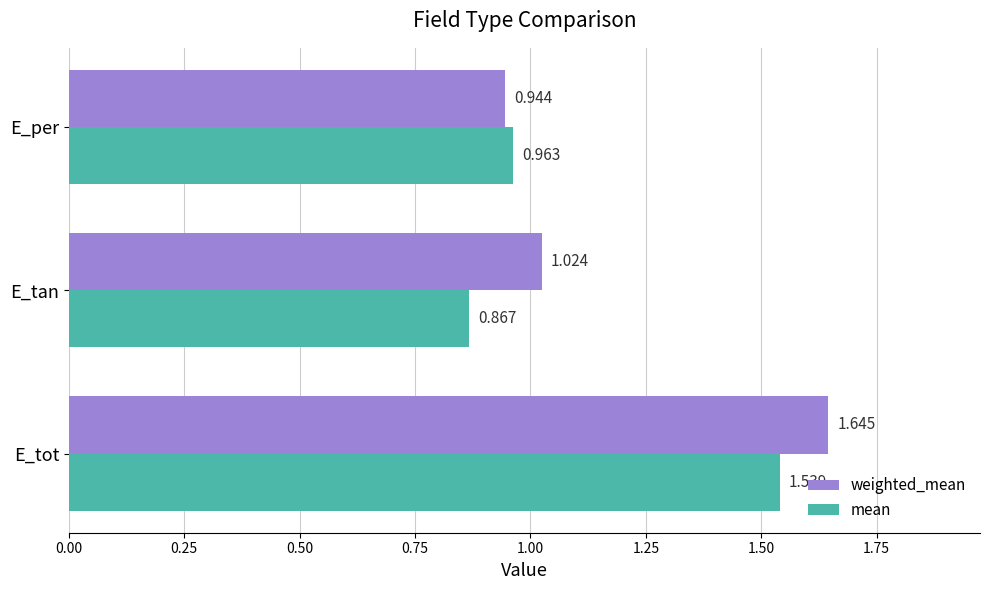

Which category has the lowest value across all series?

E_tan